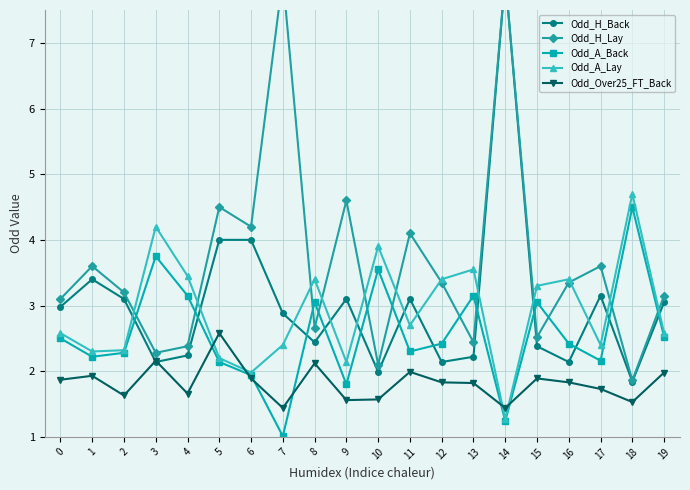

Does the chart have visible grid lines?

Yes